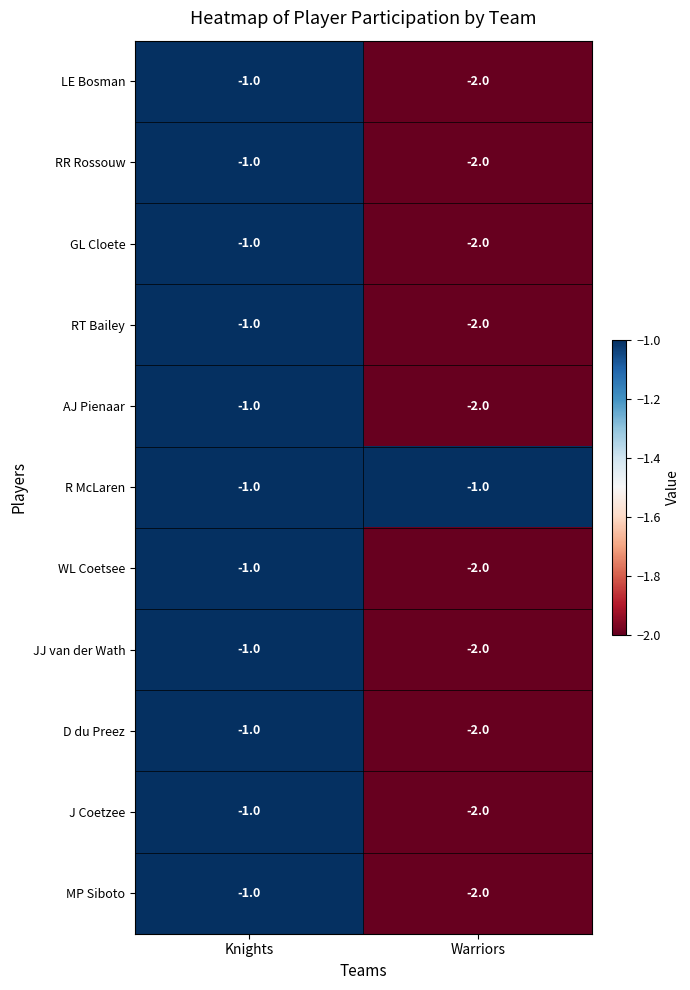

What is the sum of all WL Coetsee values?

-3